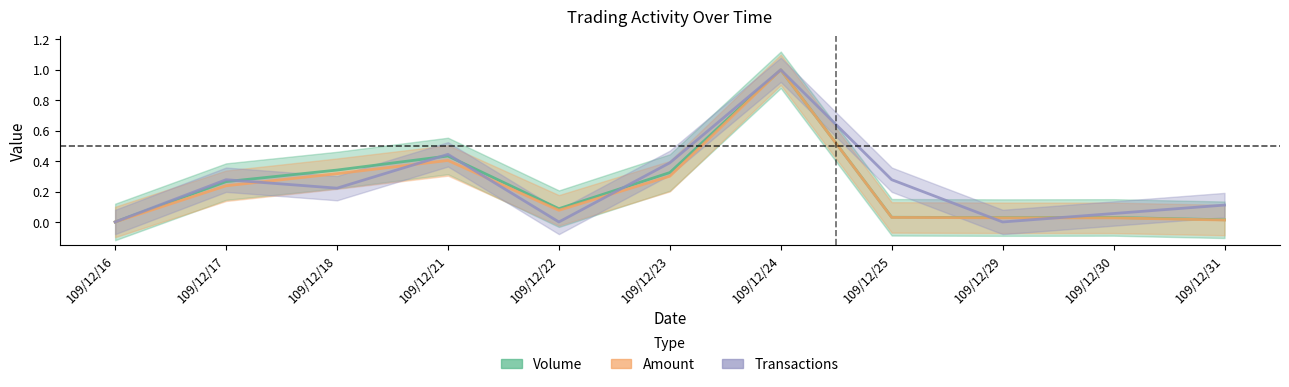

List the series in order of their peak value, highest first.

Volume, Amount, Transactions